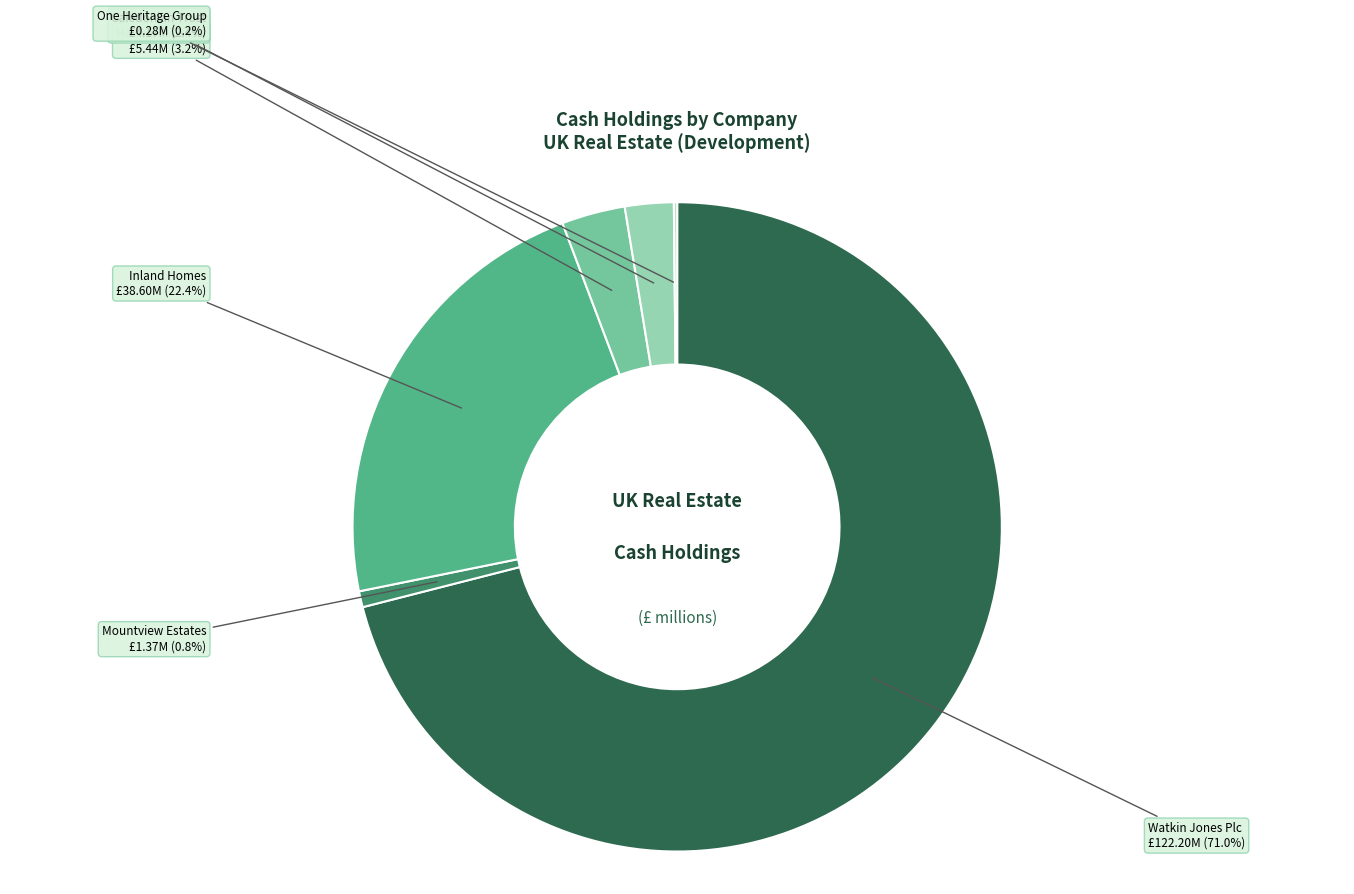

To the nearest percent, what is the difference between the Watkin Jones Plc and Harworth Group slice percentages?

68%